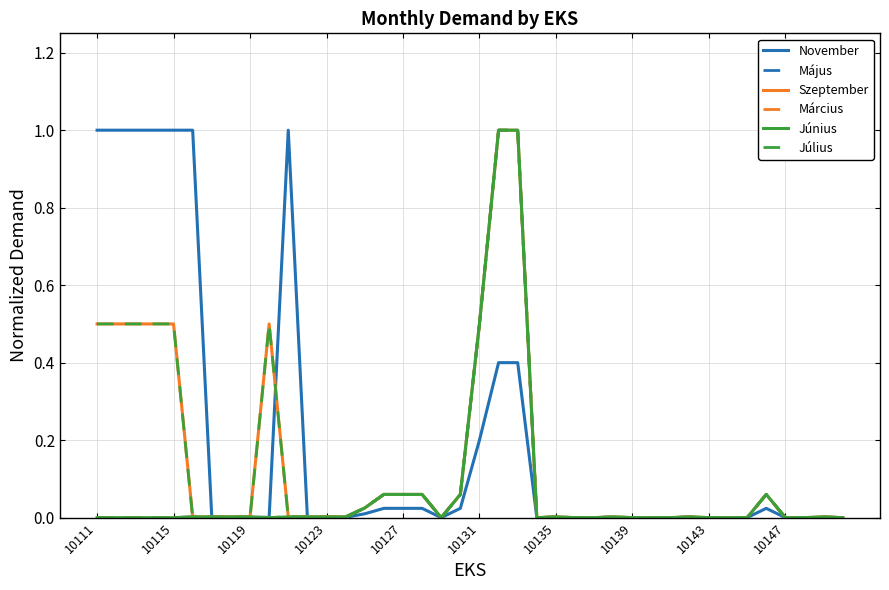

Is this an area chart (filled region under the line)?

No